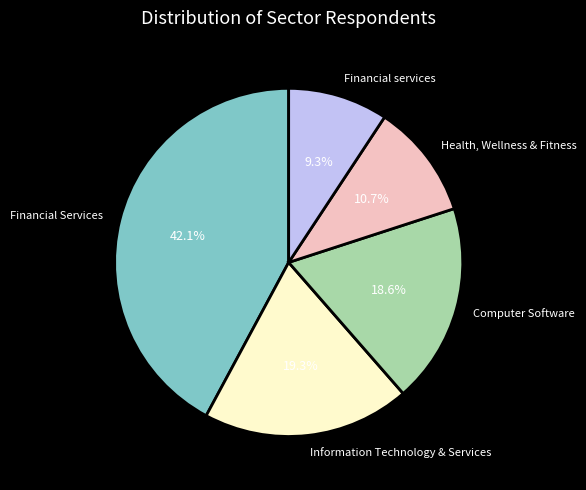

Approximately how many times larger is the value at Computer Software compared to Health, Wellness & Fitness?

1.7